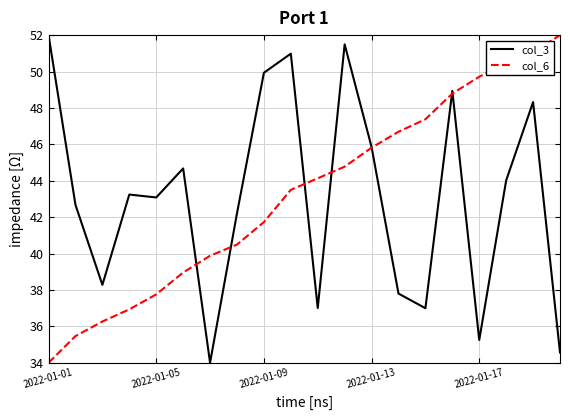

What is the smallest value displayed?

34.0